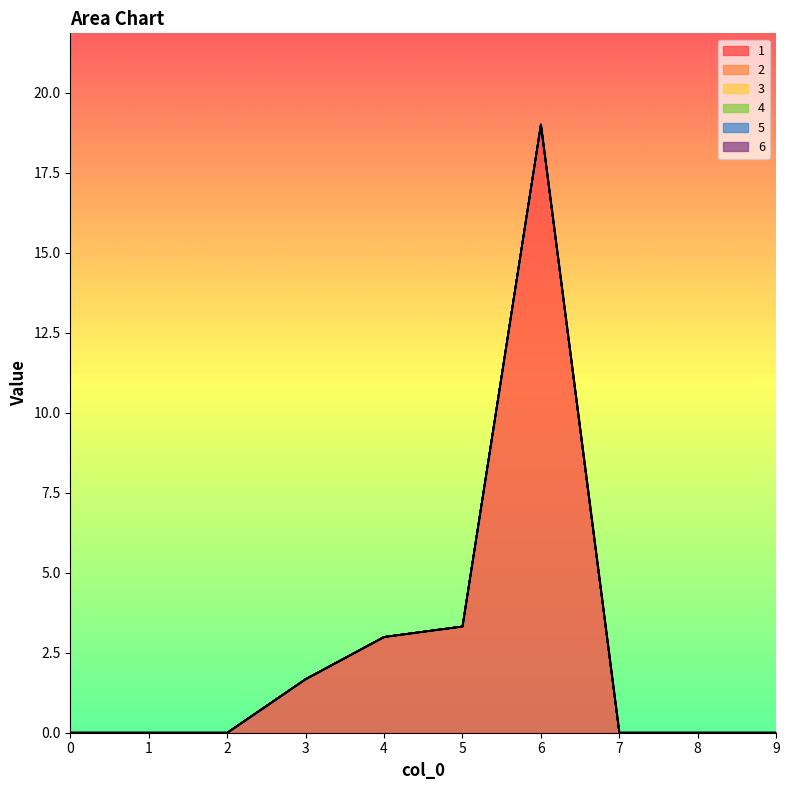

Which series has the largest total across all categories?

1